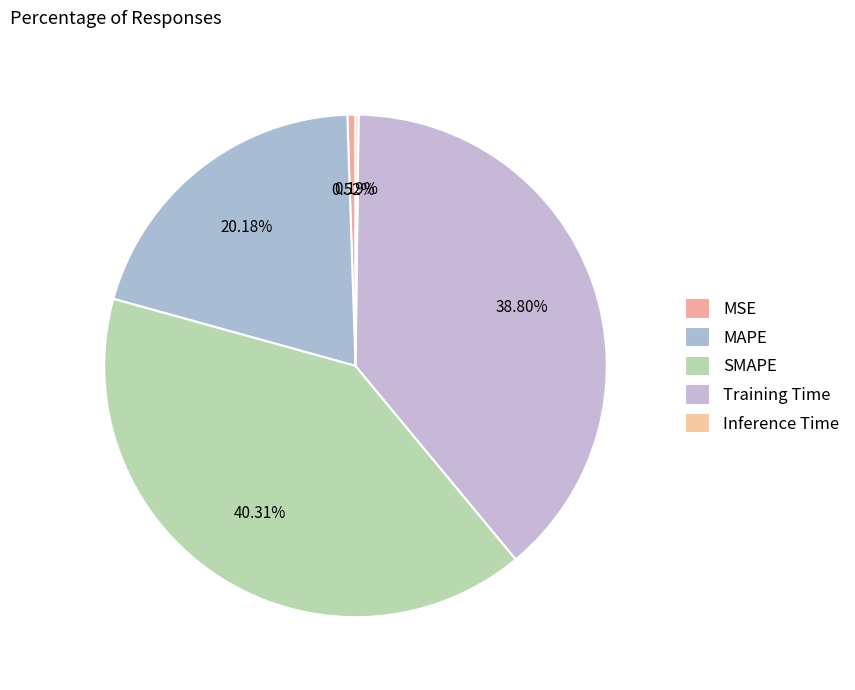

Is there any slice that represents more than half of the pie?

No